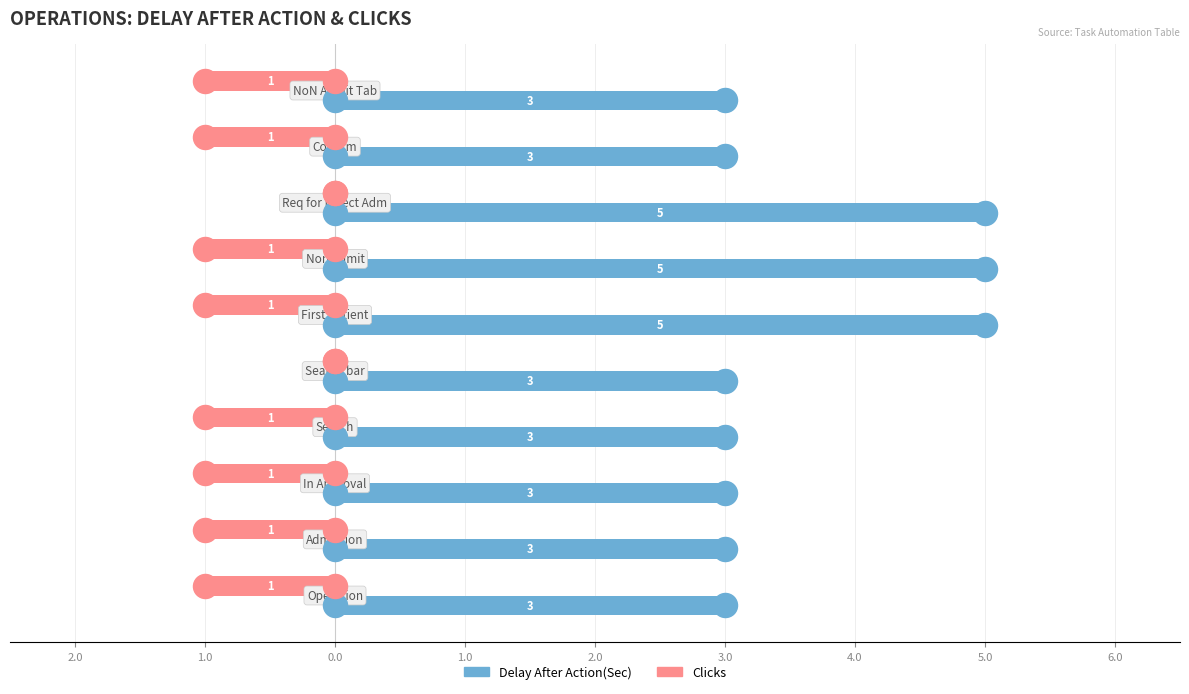

Which series has the widest spread of Y values?

Delay After Action(Sec)